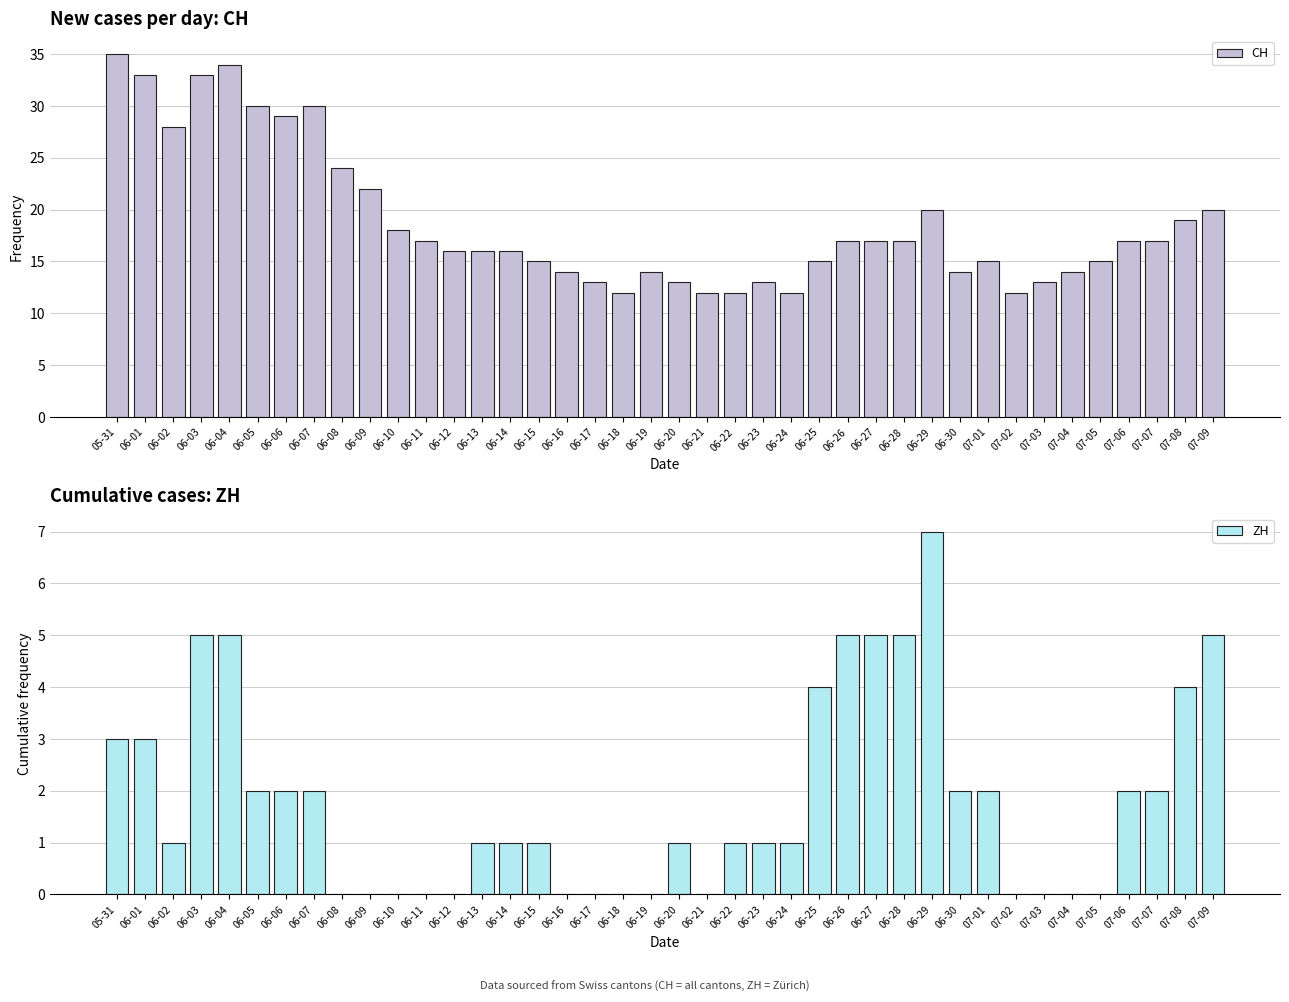

Read the CH value at 06-30.

14